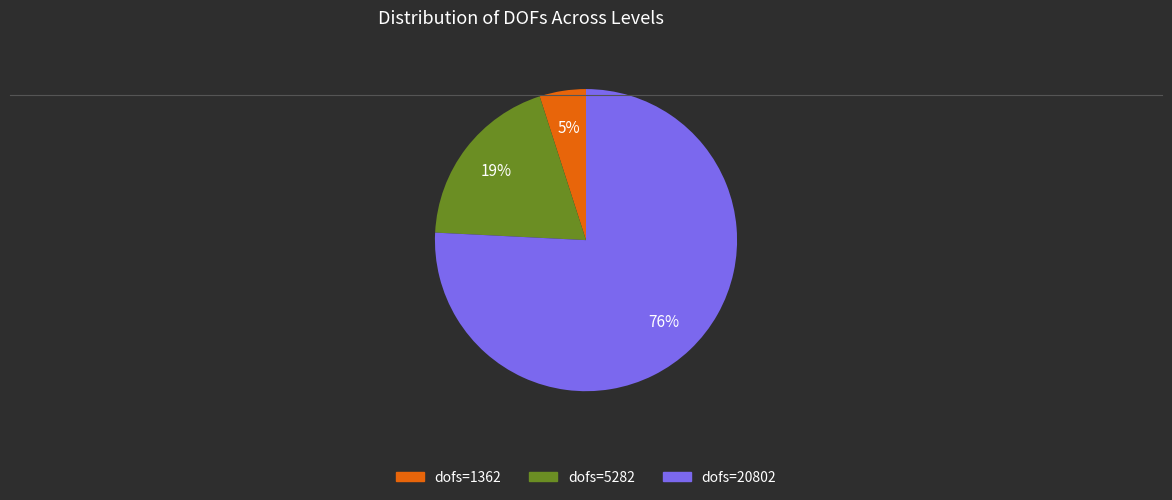

Does any single category account for the majority?

Yes